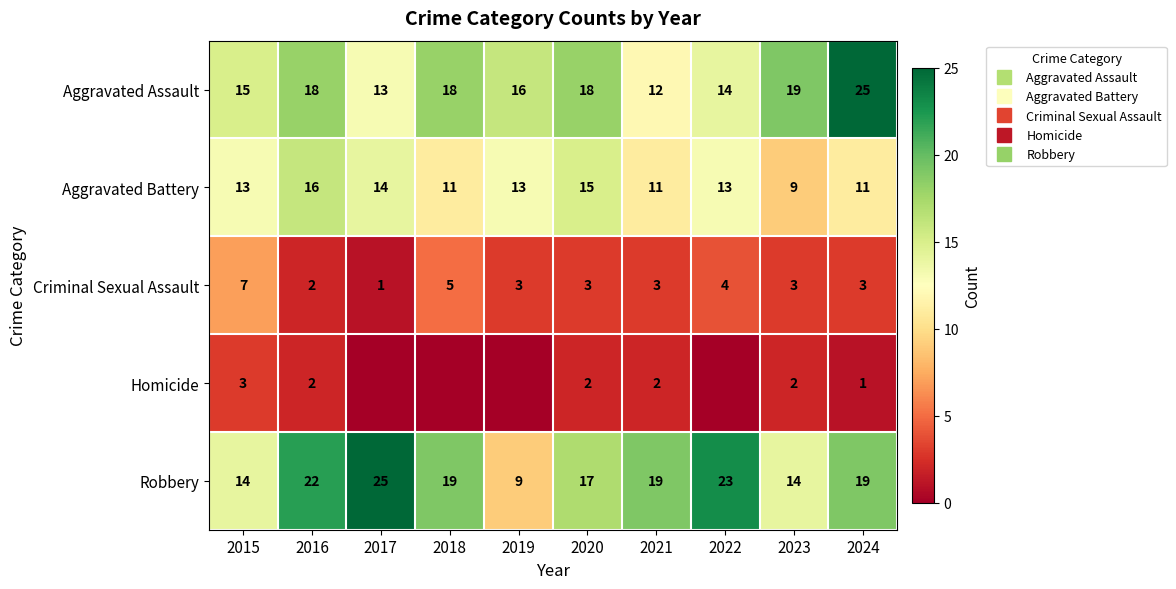

At 2019, list the series in order from smallest to largest.

Homicide, Criminal Sexual Assault, Robbery, Aggravated Battery, Aggravated Assault